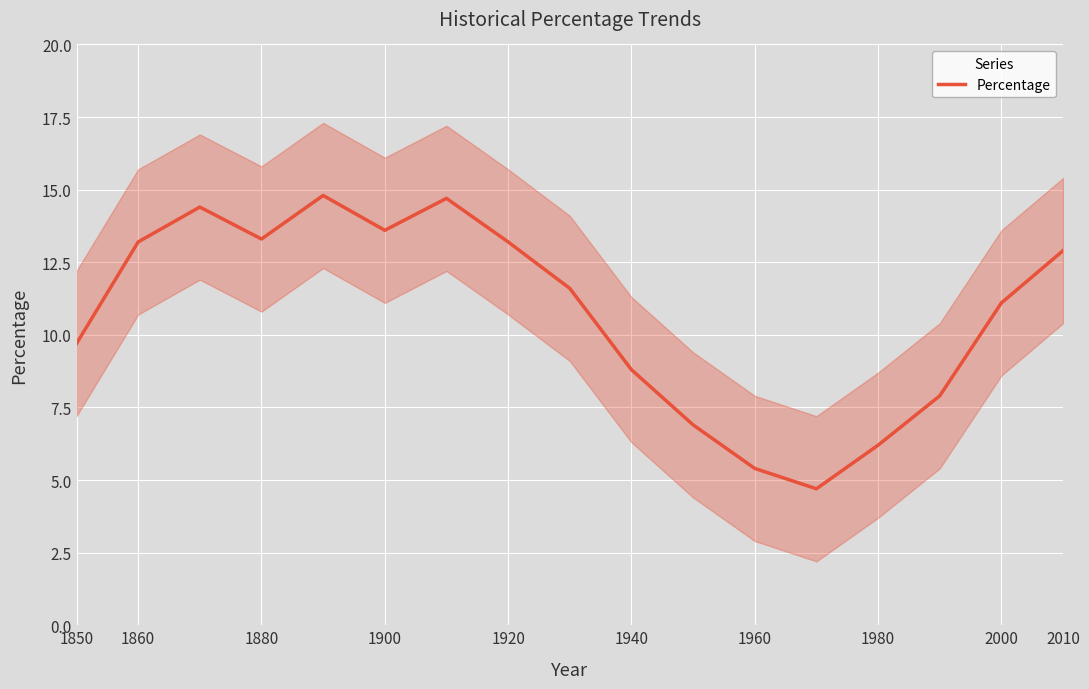

What is the sum of all values?

182.4